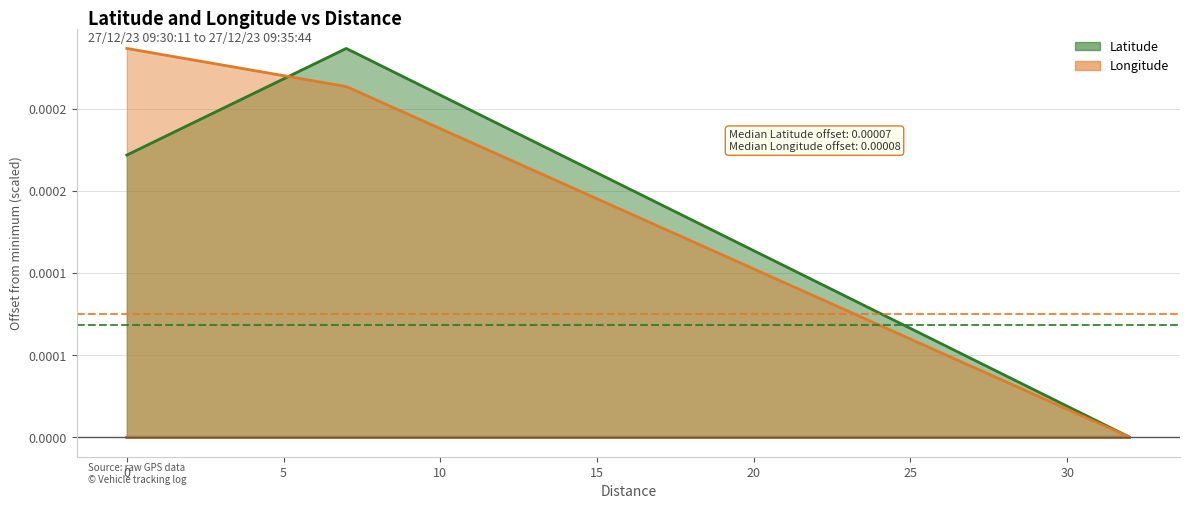

True or false: Latitude and Longitude intersect in this chart.

True